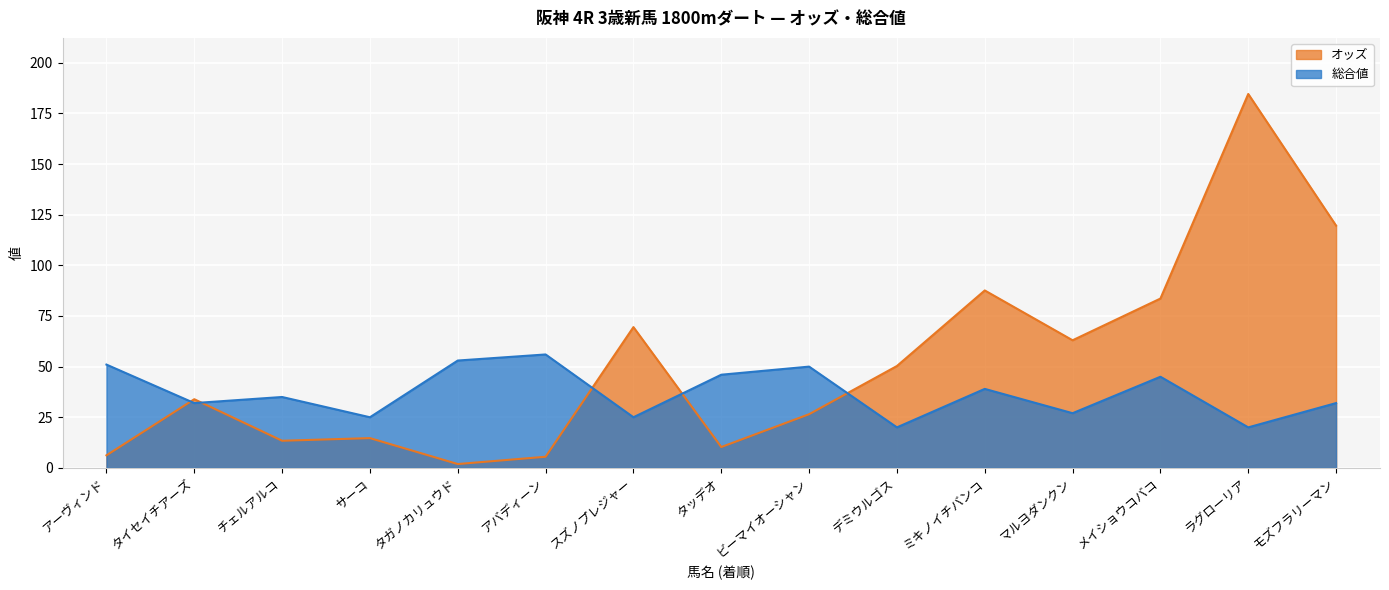

What are all the series names shown in the legend?

オッズ, 総合値